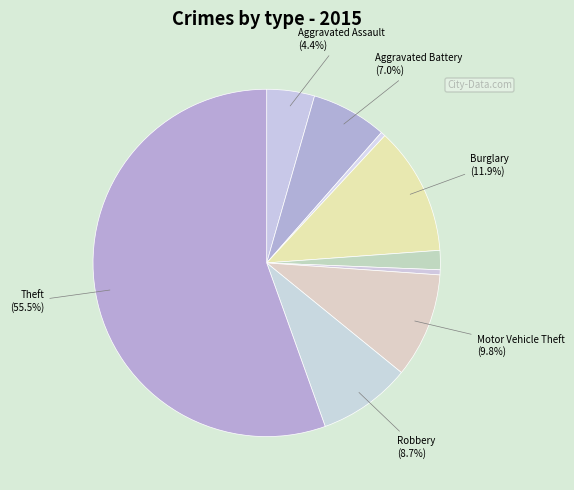

Rank the categories by value from lowest to highest.

Arson, Homicide, Criminal Sexual Assault, Aggravated Assault, Aggravated Battery, Robbery, Motor Vehicle Theft, Burglary, Theft